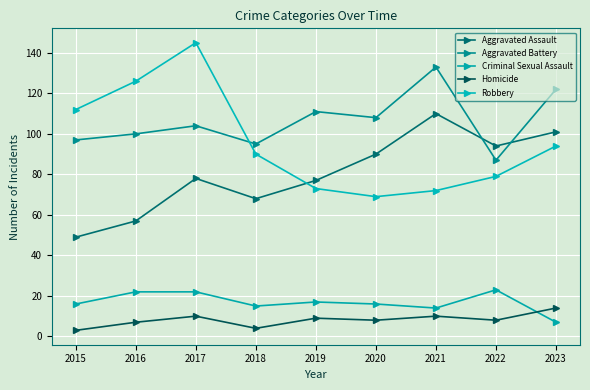

What is the value of the Robbery point at the 4th from the left?

90